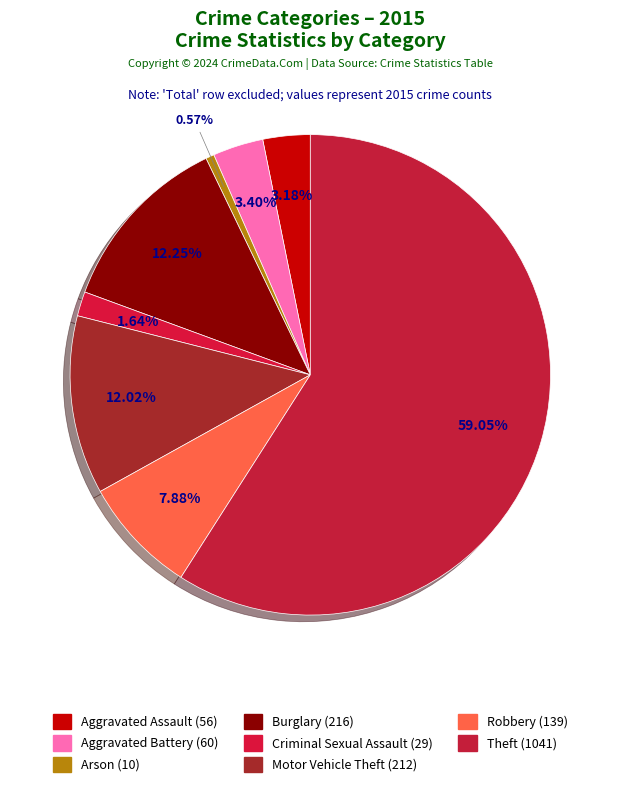

The Criminal Sexual Assault slice represents 2% of the pie. True or false?

True